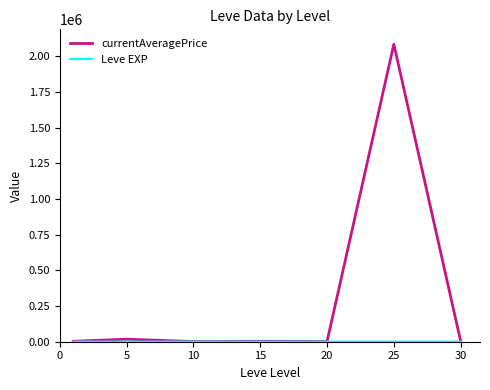

Which series has the widest spread of values?

currentAveragePrice